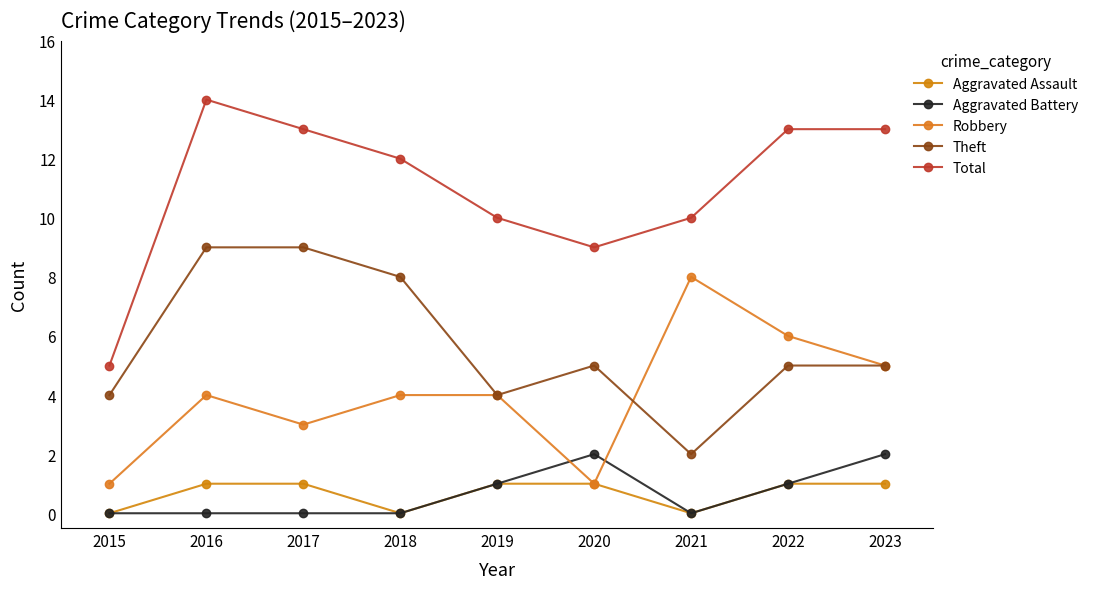

How many lines are shown in the chart?

5